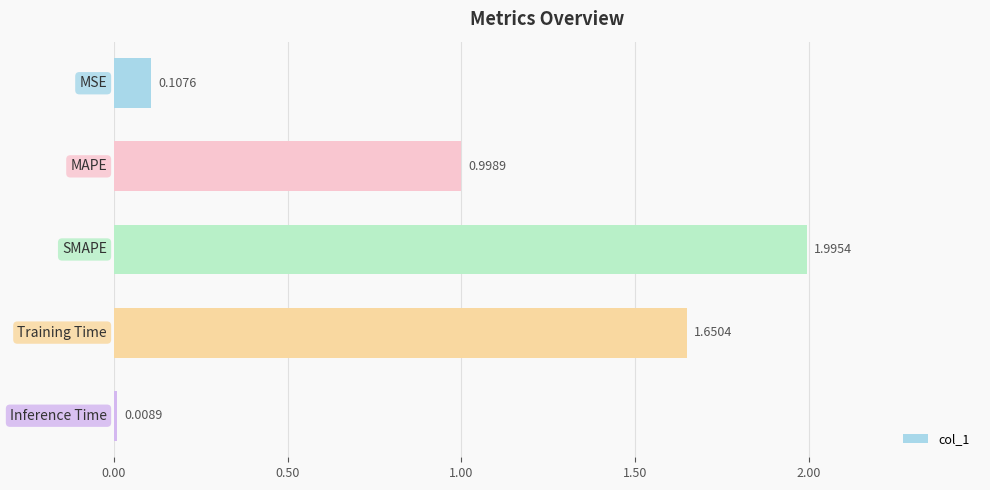

What is the difference between the maximum and second lowest values?

1.9